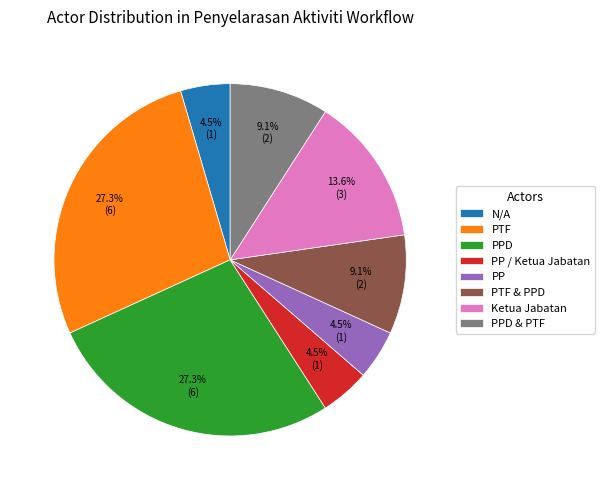

To the nearest percent, what is the difference between the largest and smallest slice percentages?

23%